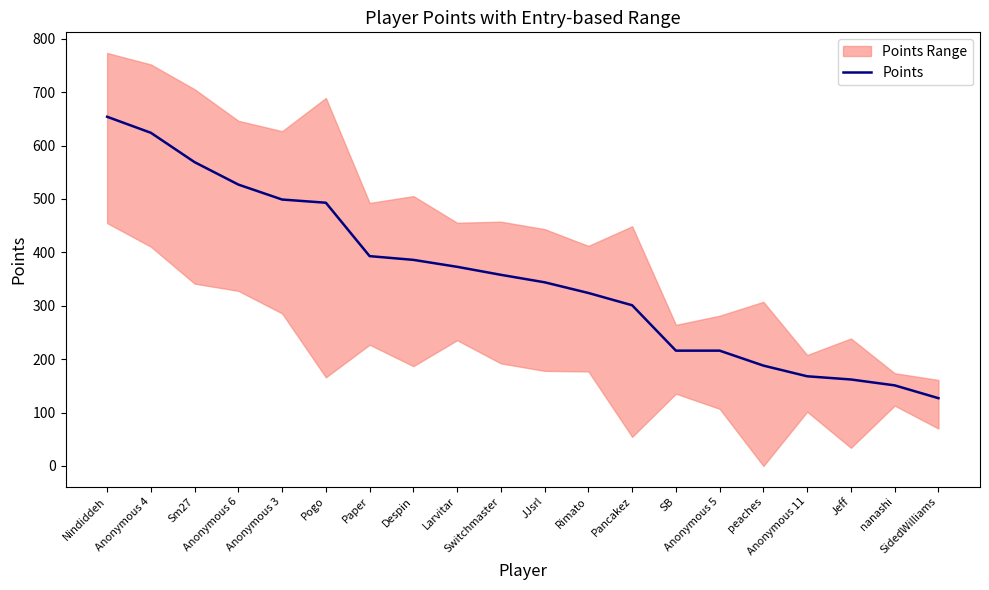

What position from the right is SidedWilliams?

1